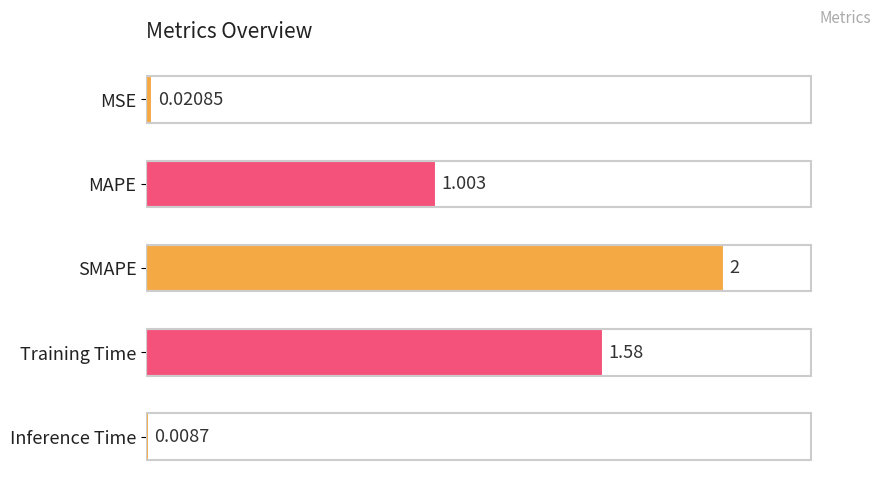

Where is the data nearest to the value 1?

MAPE